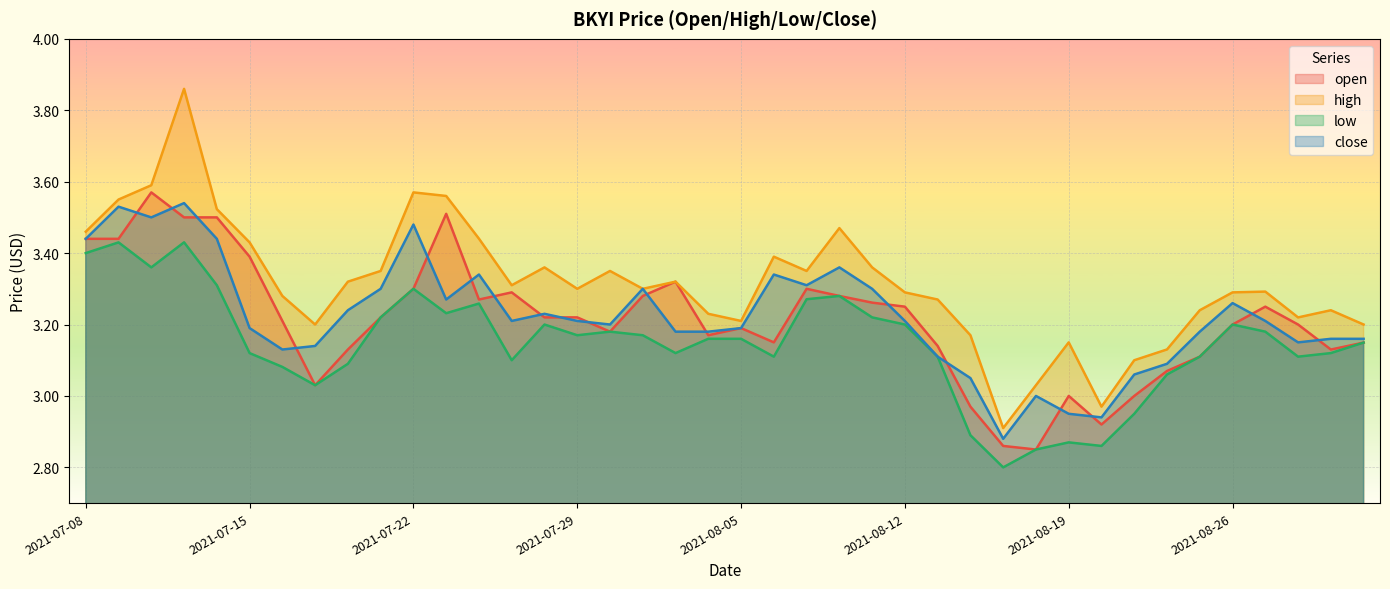

Read the close value at 2021-07-23.

3.3